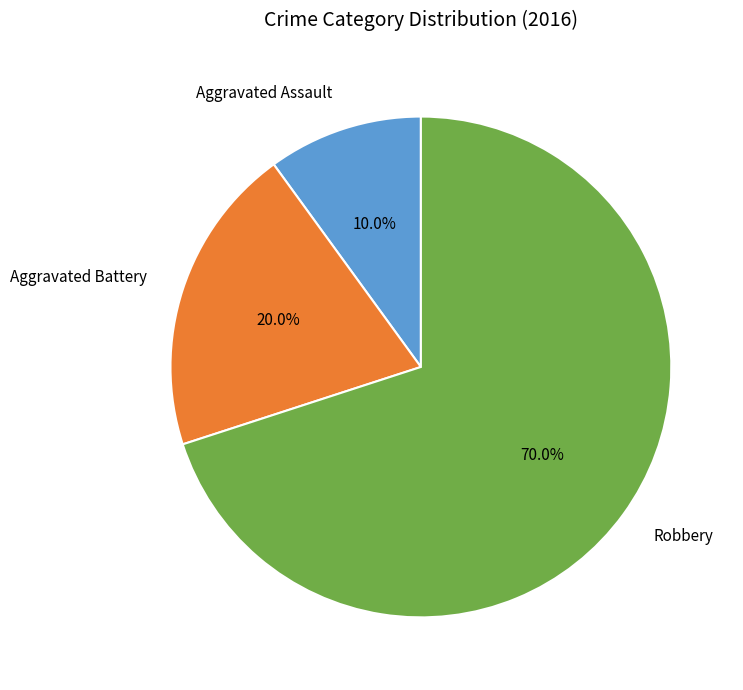

Which slice represents more than half of the pie?

Robbery